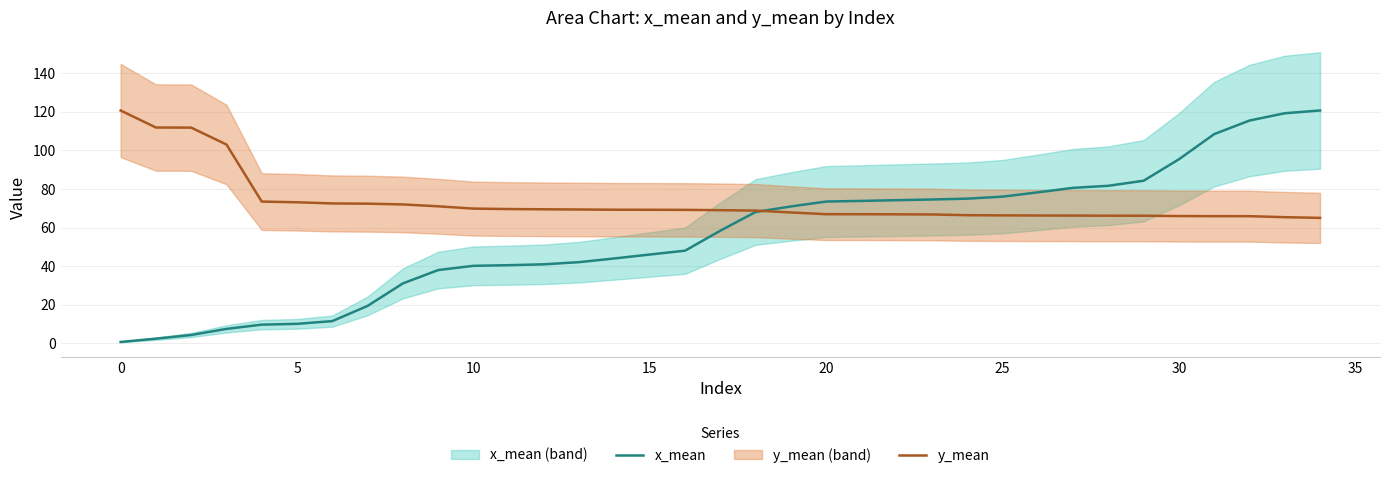

Reading left to right, list all the values displayed in this chart.

x_mean: 0.7	2.4	4.4	7.5	9.7	10.1	11.5	19.4	31.1	38.0	40.2	40.5	41.0	42.1	44.0	46.1	48.0	58.4	68.1	71.0	73.5	73.8	74.2	74.6	75.0	76.1	78.3	80.6	81.7	84.3	95.4	108.5	115.5	119.3	120.7
y_mean: 120.7	111.9	111.8	103.1	73.5	73.1	72.5	72.4	72.0	71.0	69.9	69.6	69.5	69.4	69.3	69.2	69.2	69.0	68.8	67.9	67.0	67.0	66.9	66.8	66.4	66.3	66.3	66.2	66.2	66.2	66.0	65.9	65.9	65.4	65.0